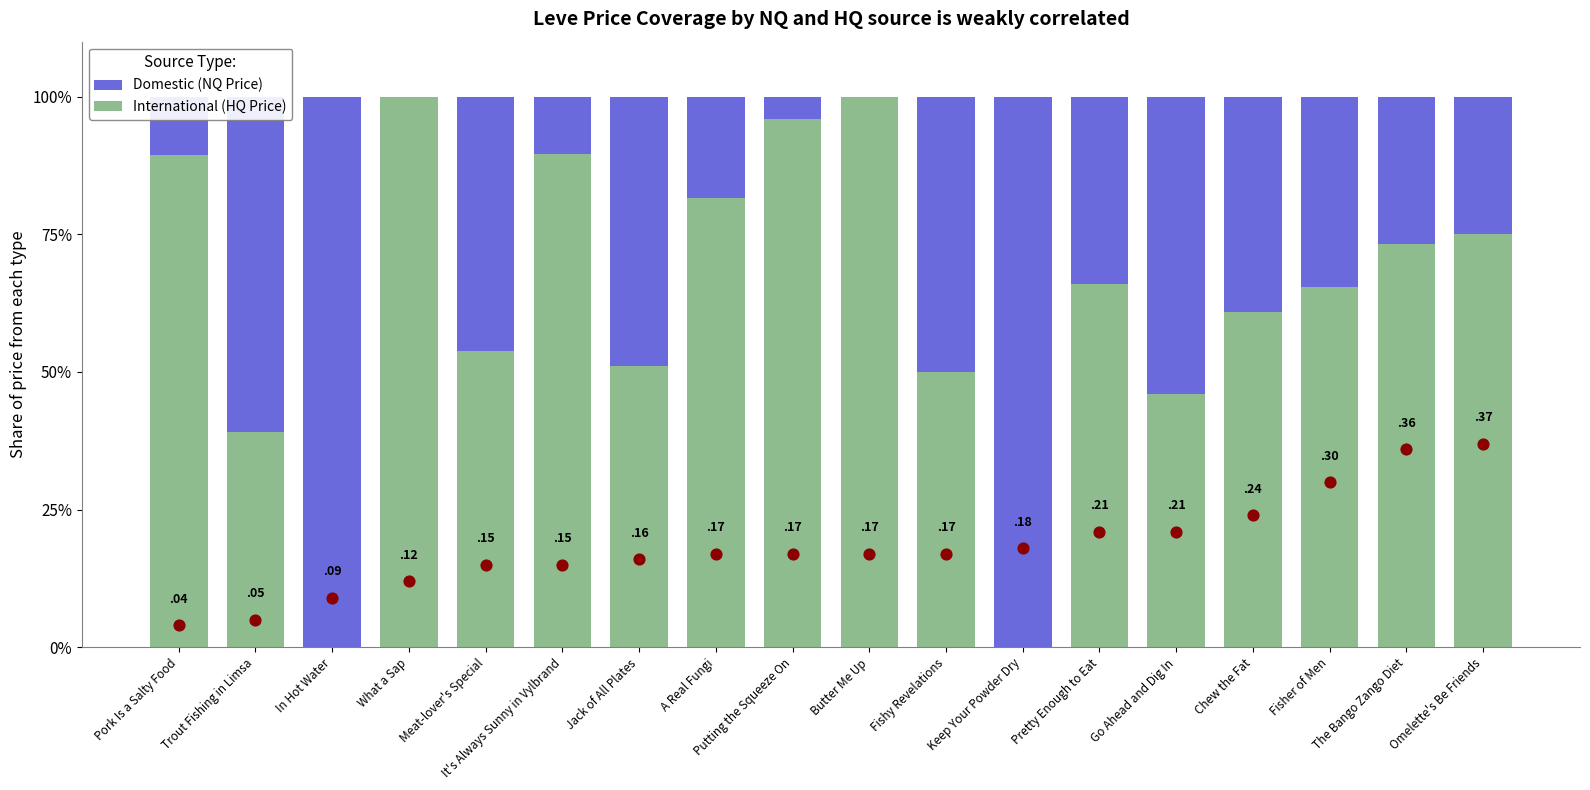

At which category is the sum across all series the highest?

Pork Is a Salty Food